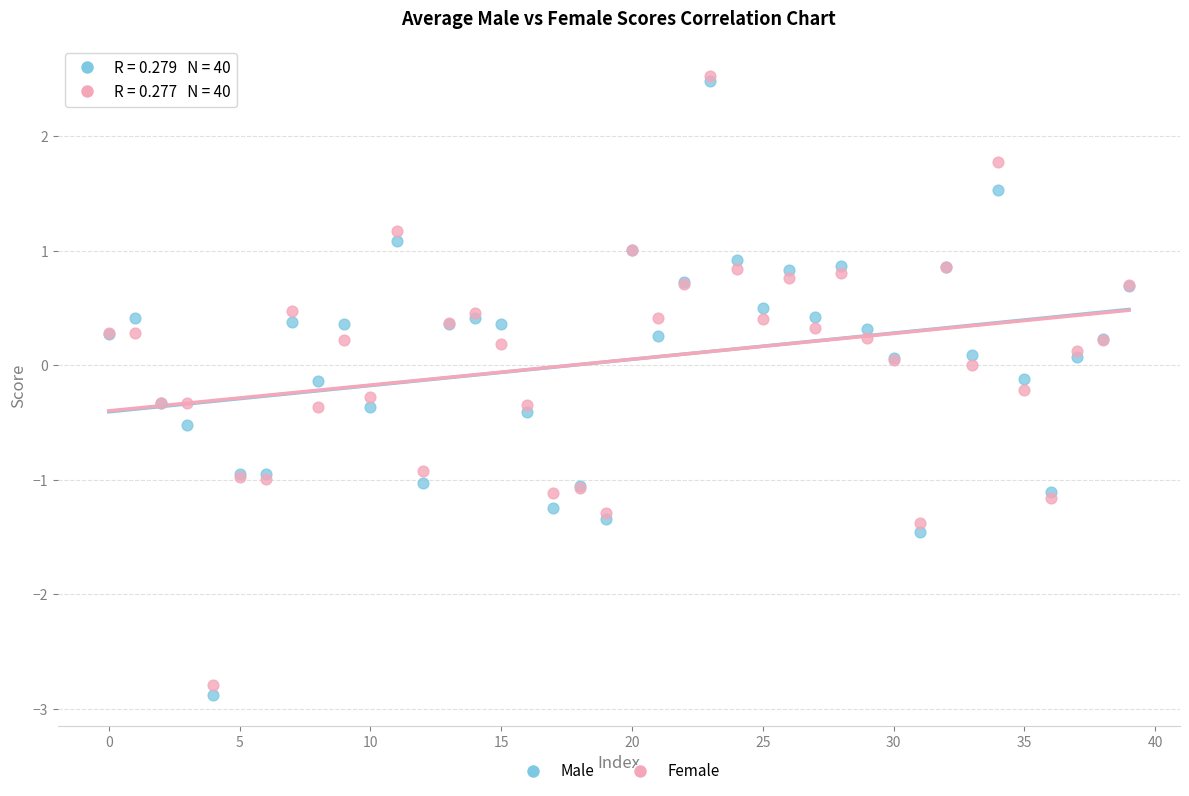

What are all the series names shown in the legend?

Male, Female